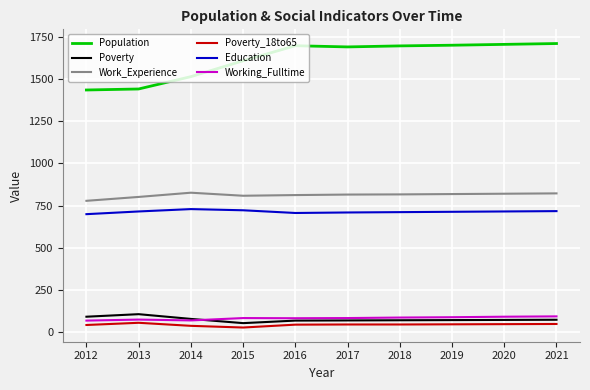

Which series has the largest range (max minus min)?

Population